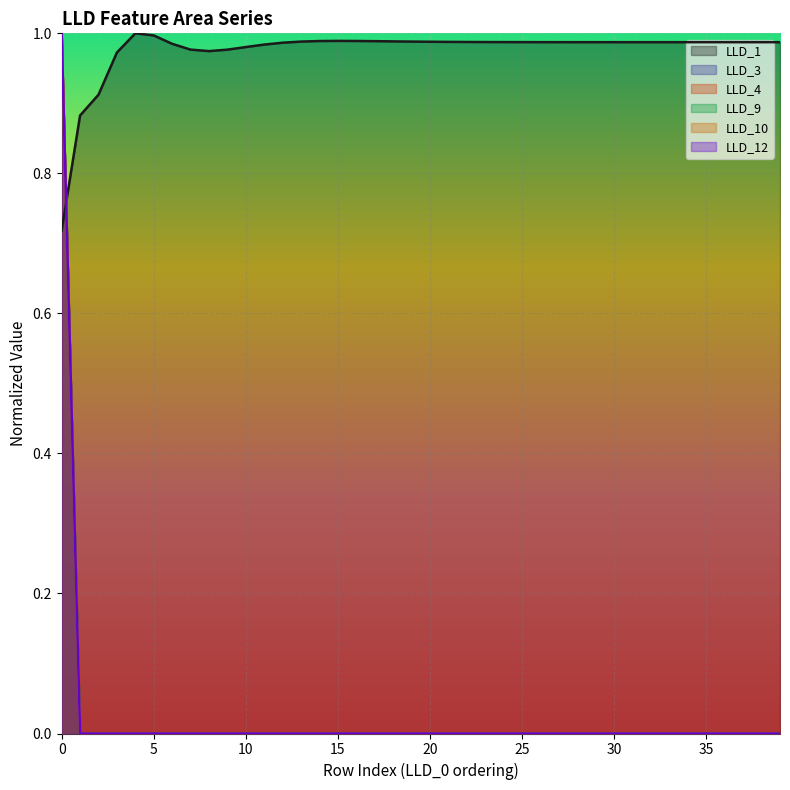

The LLD_10 series shows -0.4 at 30. True or false?

False